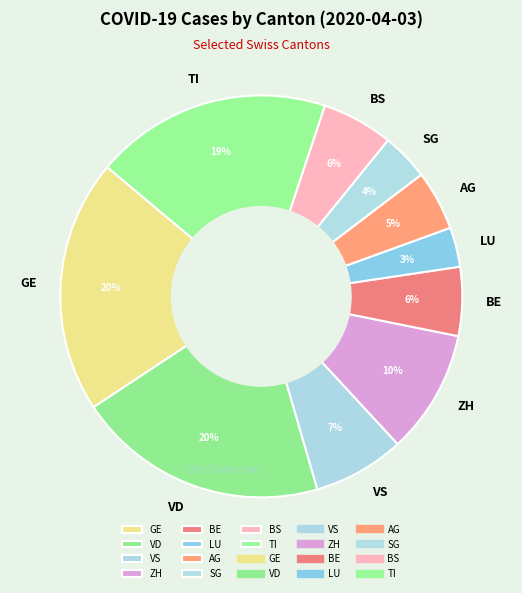

Which category has the smallest portion of the pie?

LU